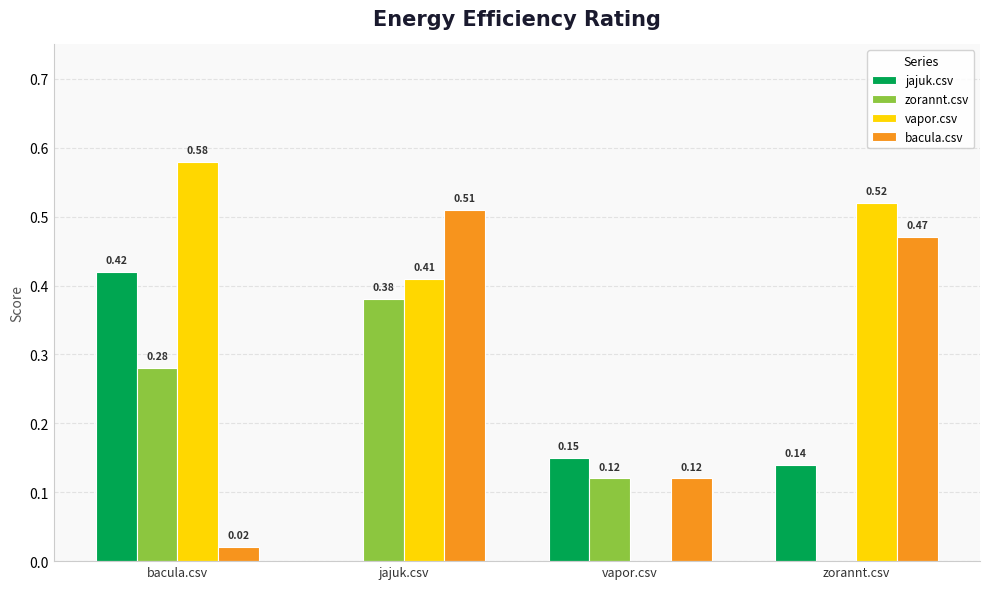

Which series has the largest total across all categories?

vapor.csv